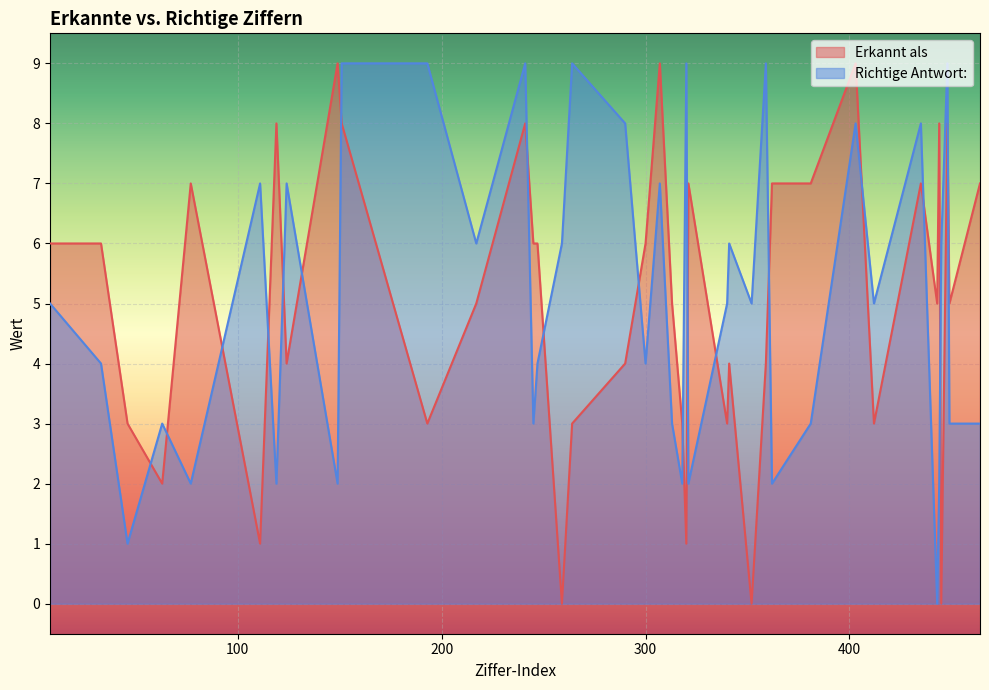

Reading left to right, extract all data points from this chart.

Erkannt als: 6	6	3	2	7	1	8	4	9	8	3	5	7	8	6	6	0	3	4	6	9	5	3	1	7	3	4	0	4	7	7	9	3	7	5	8	0	8	5	7
Richtige Antwort:: 5	4	1	3	2	7	2	7	2	9	9	6	8	9	3	4	6	9	8	4	7	3	2	9	2	5	6	5	9	2	3	8	5	8	0	2	6	9	3	3